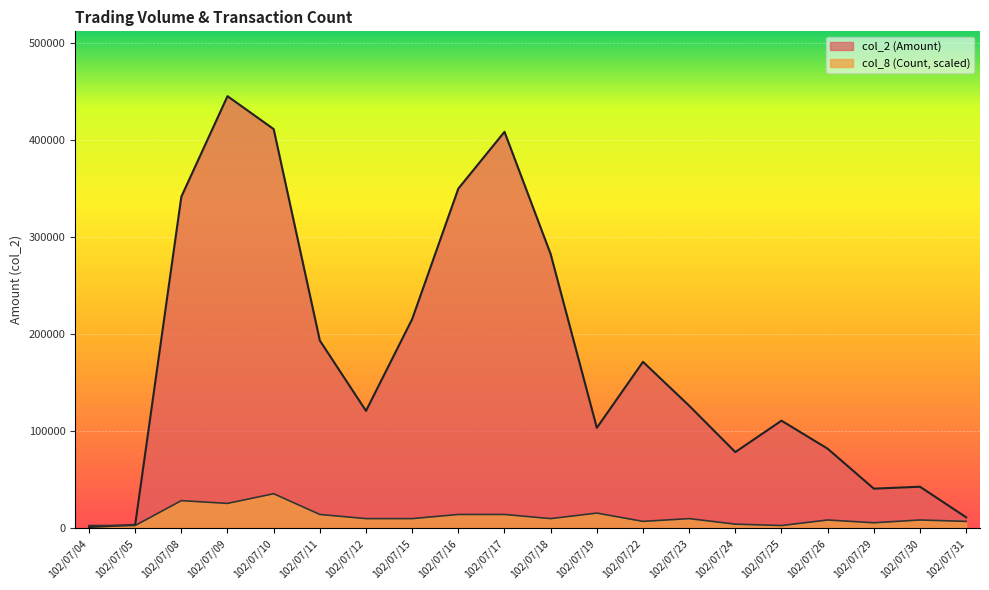

Reading right to left, transcribe all the data shown in this chart.

col_2 (Amount): 102/07/31=11320.0	102/07/30=42830.0	102/07/29=40830.0	102/07/26=82000.0	102/07/25=110880.0	102/07/24=78510.0	102/07/23=126300.0	102/07/22=171500.0	102/07/19=103500.0	102/07/18=282450.0	102/07/17=408480.0	102/07/16=349970.0	102/07/15=215530.0	102/07/12=120980.0	102/07/11=193430.0	102/07/10=411280.0	102/07/09=445220.0	102/07/08=341610.0	102/07/05=3600.0	102/07/04=1260.0
col_8 (Count): 102/07/31=7123.5	102/07/30=8548.2	102/07/29=5698.8	102/07/26=8548.2	102/07/25=2849.4	102/07/24=4274.1	102/07/23=9972.9	102/07/22=7123.5	102/07/19=15671.7	102/07/18=9972.9	102/07/17=14247.0	102/07/16=14247.0	102/07/15=9972.9	102/07/12=9972.9	102/07/11=14247.0	102/07/10=35617.6	102/07/09=25644.7	102/07/08=28494.1	102/07/05=2849.4	102/07/04=2849.4